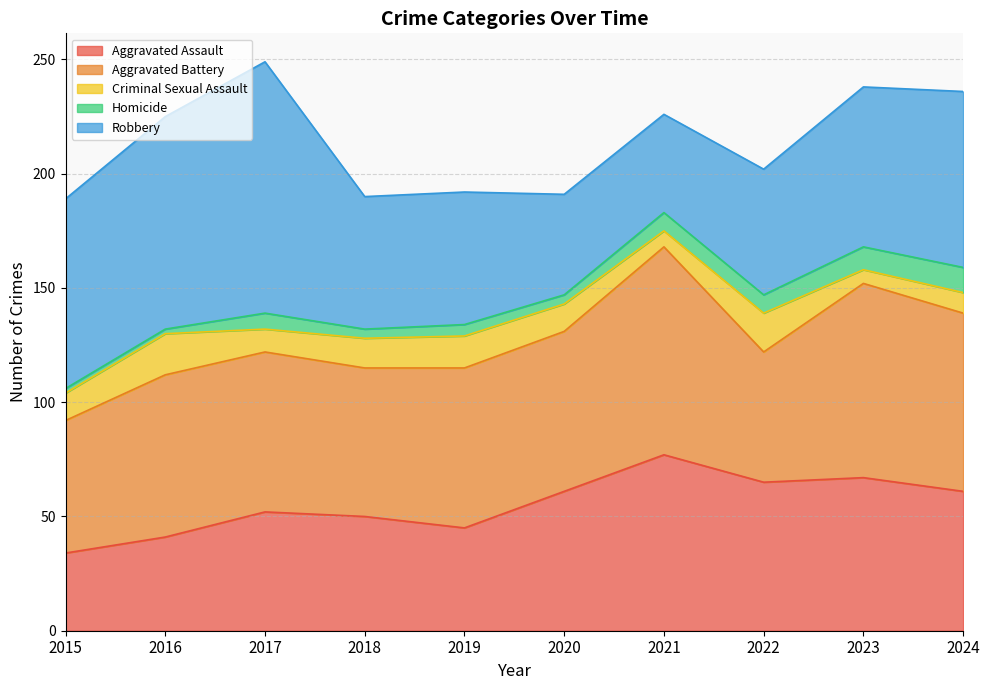

What are all the series names shown in the legend?

Aggravated Assault, Aggravated Battery, Criminal Sexual Assault, Homicide, Robbery